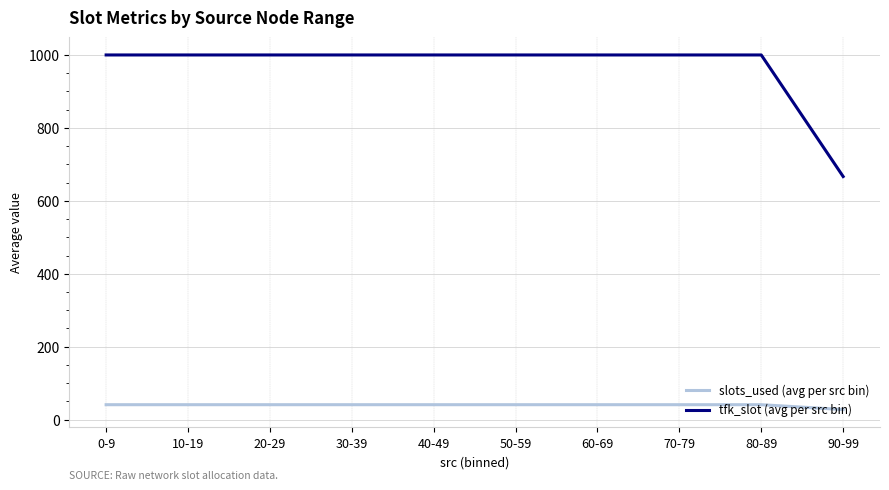

What is the difference between the maximum and minimum values in the tfk_slot (avg per src bin) series?

333.3